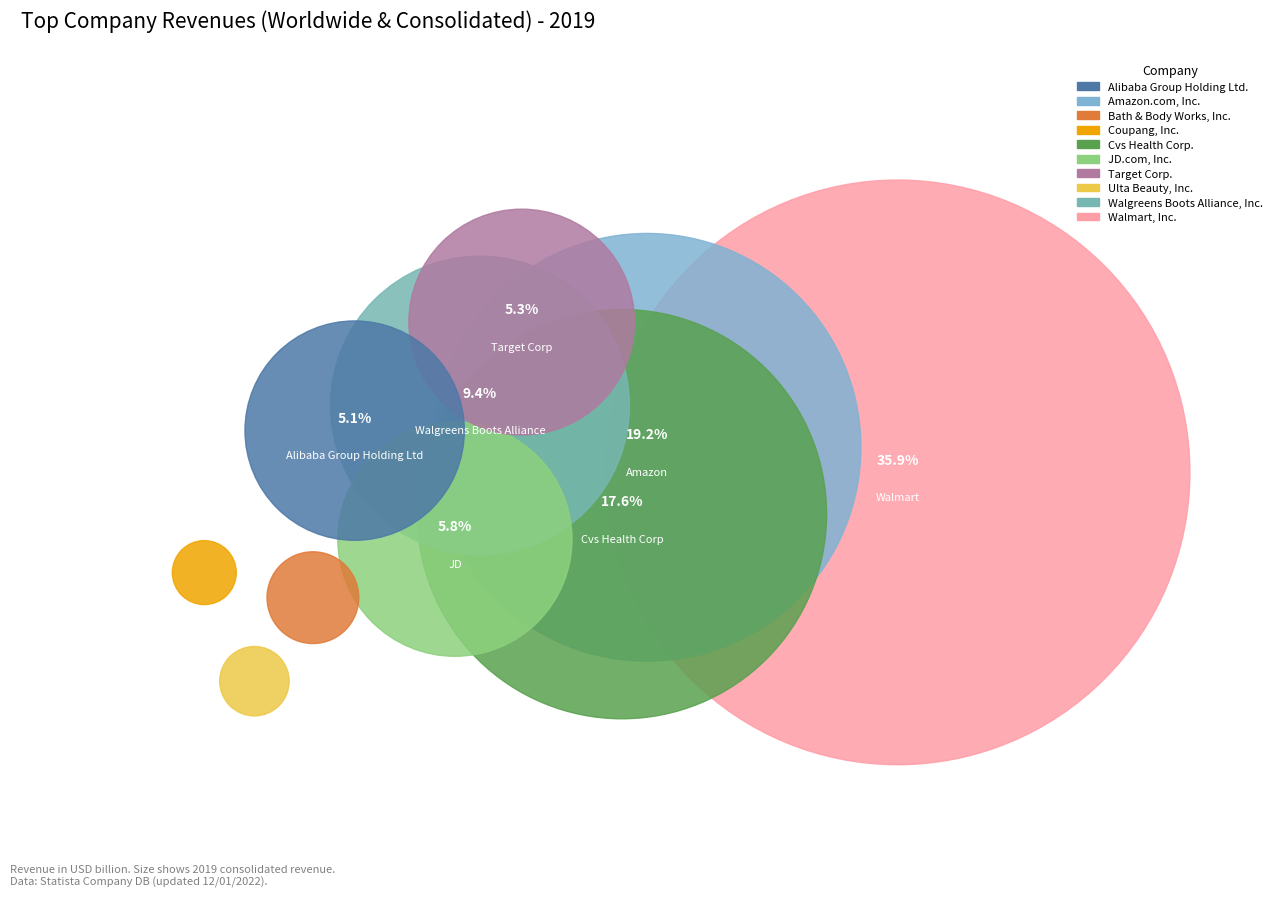

Which slice is the largest?

Walmart, Inc.